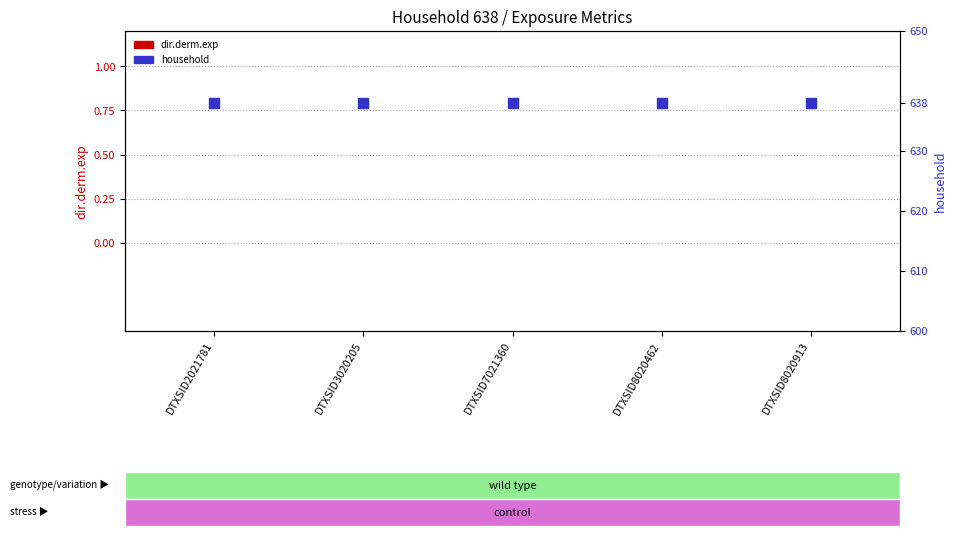

At how many categories does at least one series exceed 361?

5